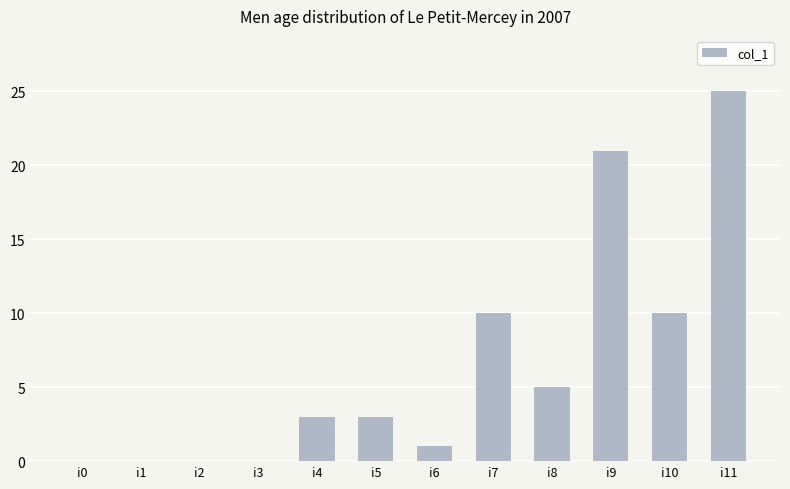

The value at i4 is 5. True or false?

False